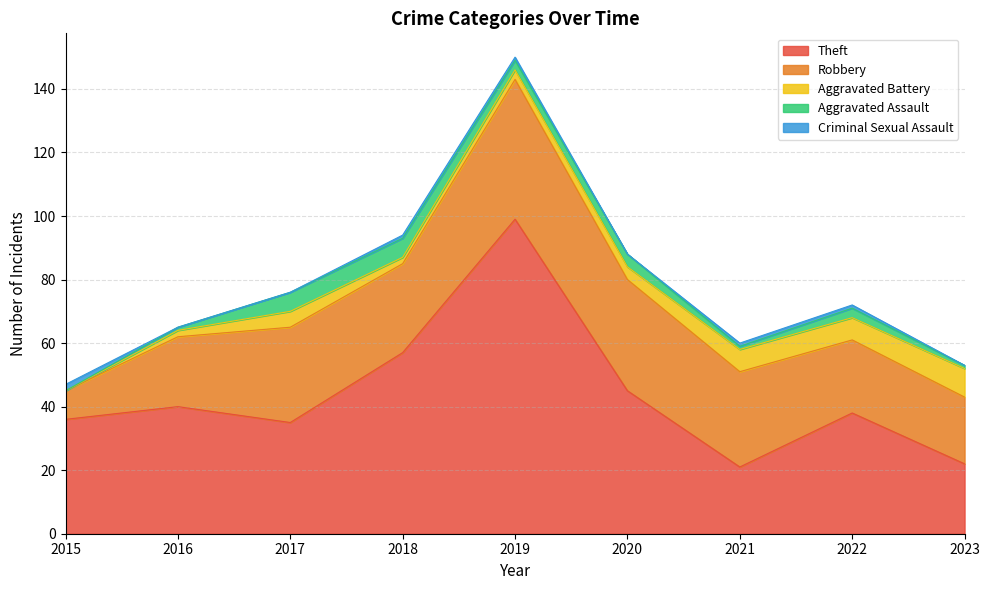

What is the difference between the Criminal Sexual Assault values at 2016 and 2018?

1